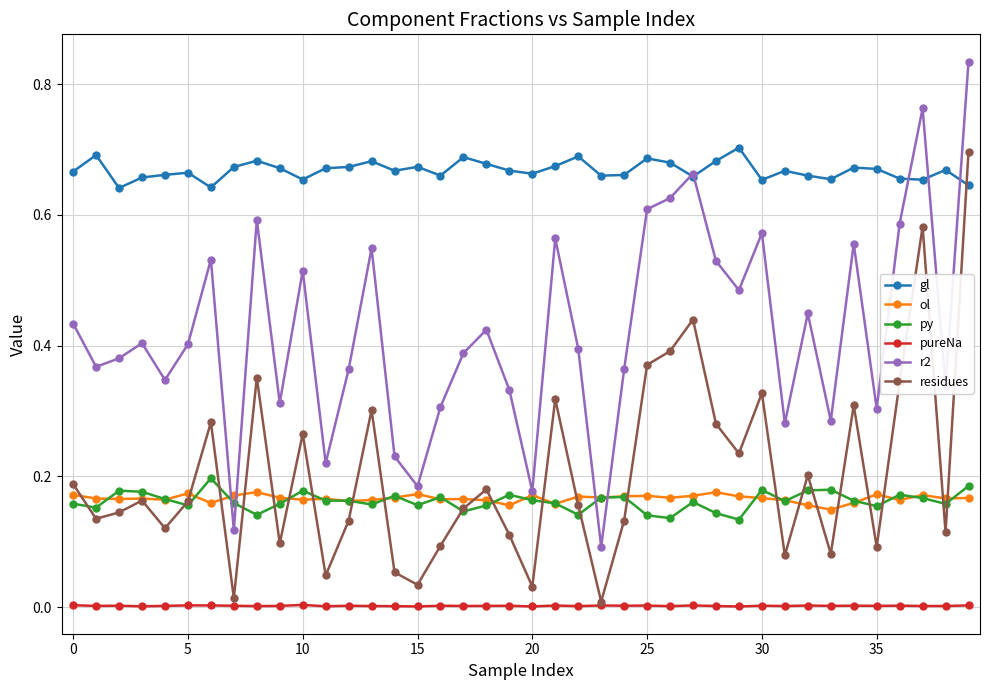

How many lines are shown in the chart?

6